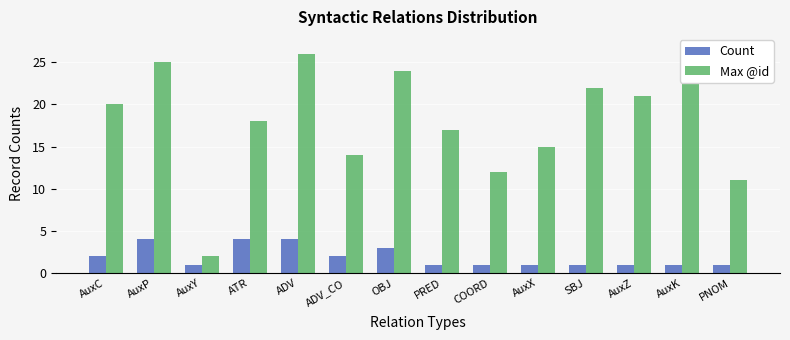

What are all the series names shown in the legend?

Count, Max @id